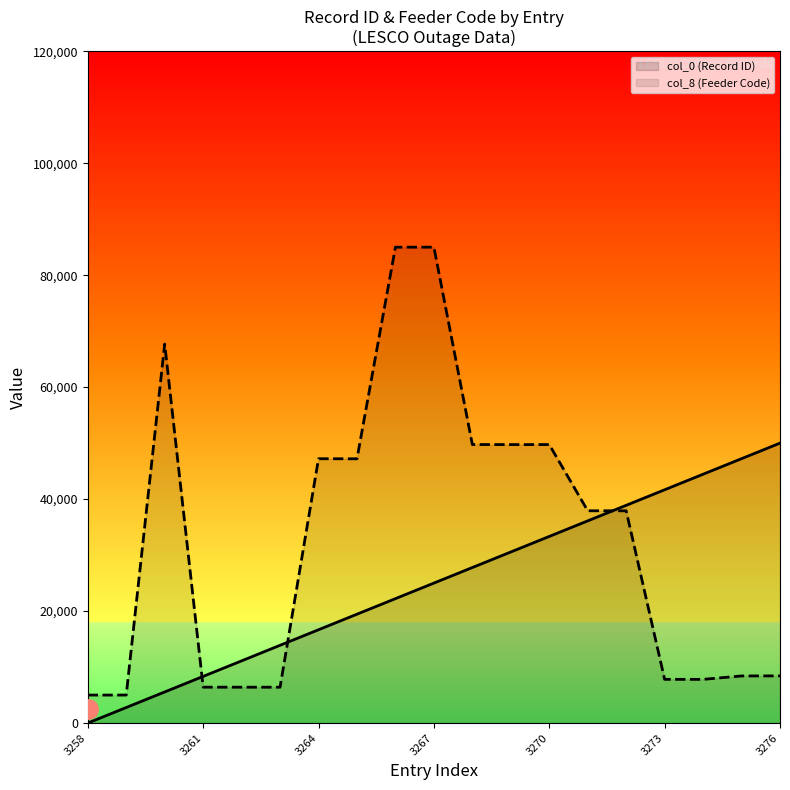

How many data points in col_8 (Feeder Code) are less than 37911?

9